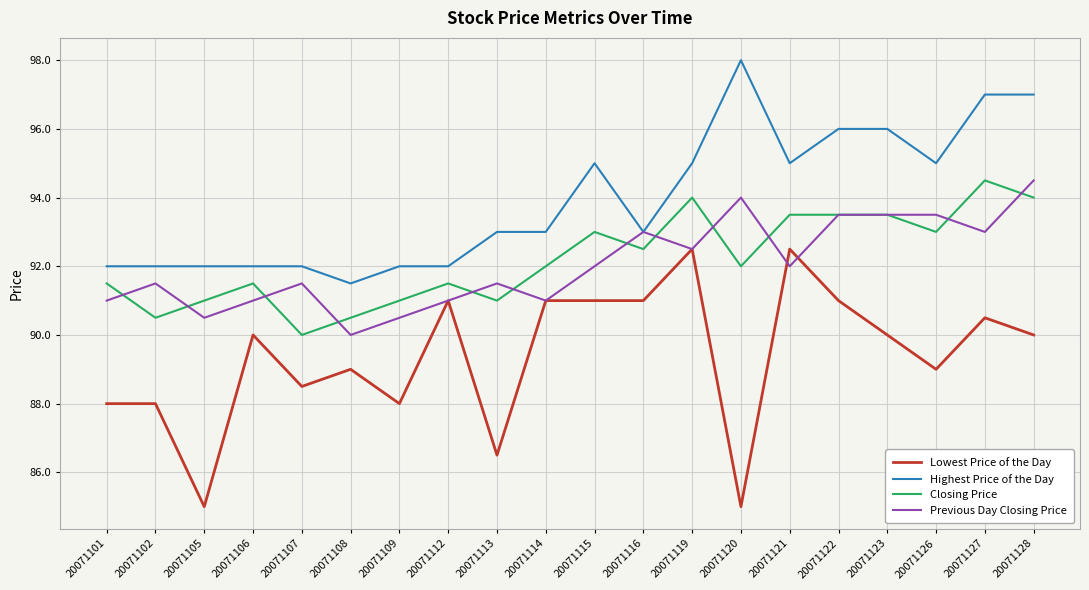

True or false: Closing Price has more than 0 points higher than both neighbors.

True